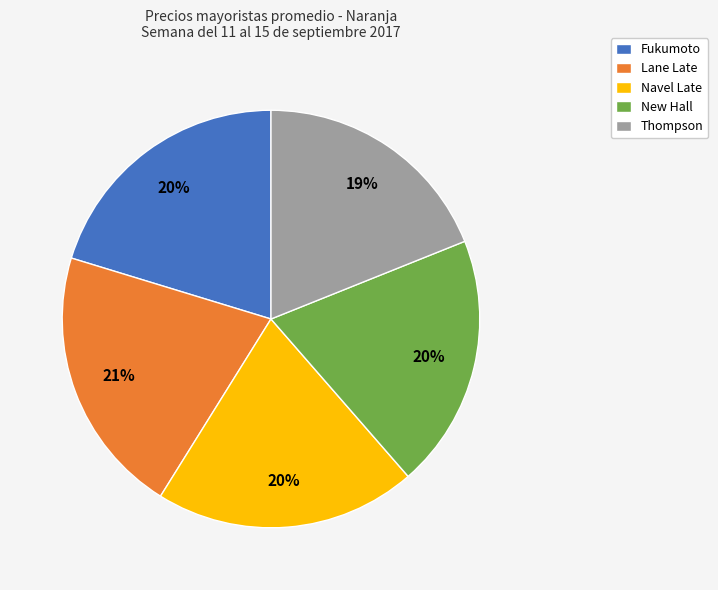

Which category has the smallest portion of the pie?

Thompson